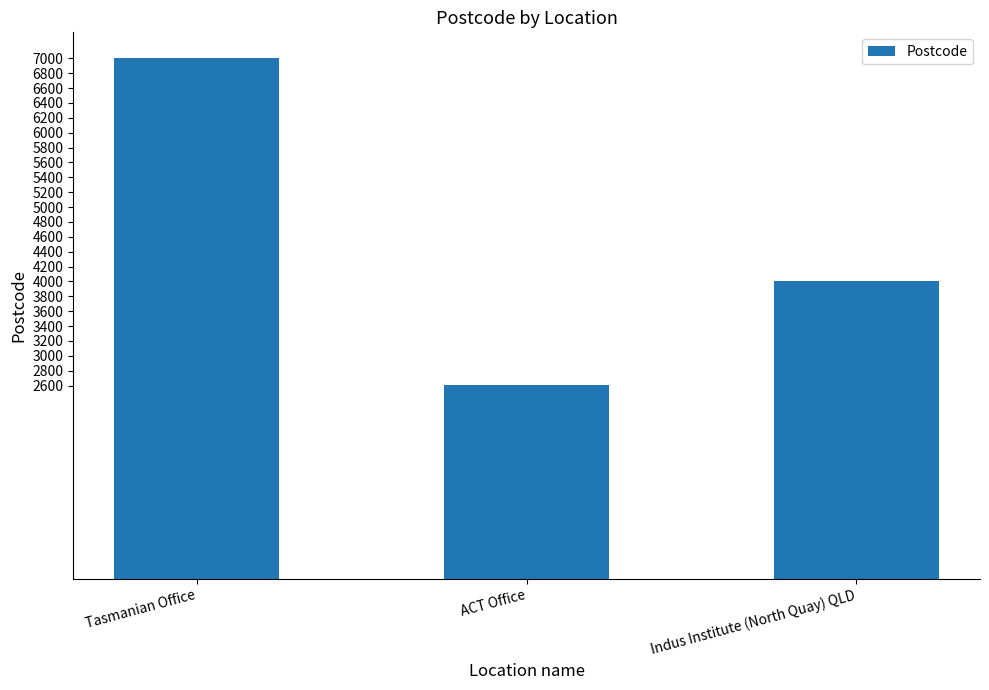

Count the values in the range 2602 to 7000.

3